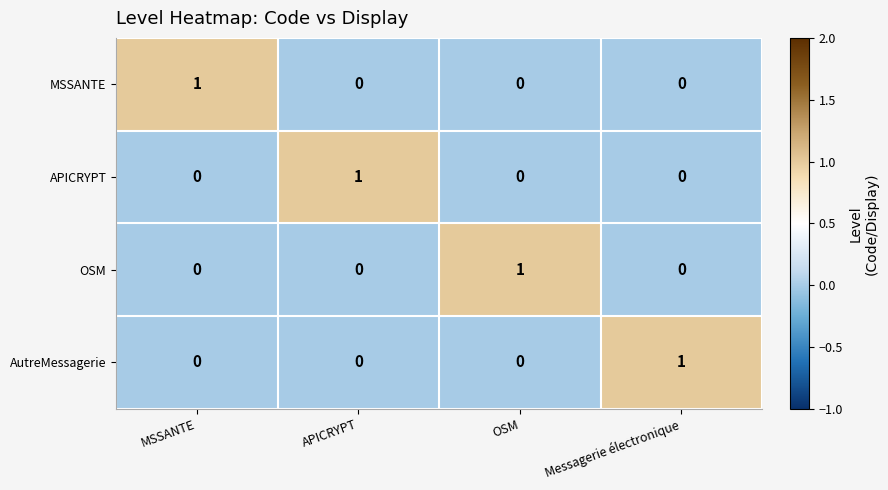

Is it true that AutreMessagerie equals 0 at APICRYPT?

True